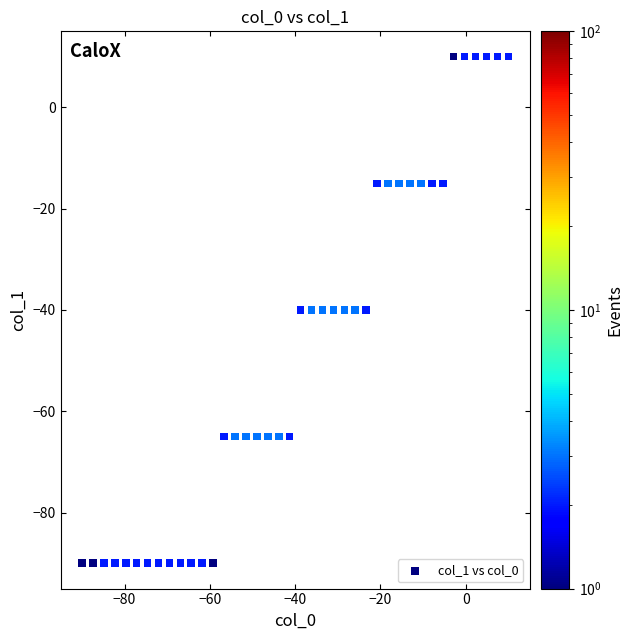

What is the range of Y values (max minus min)?

100.0